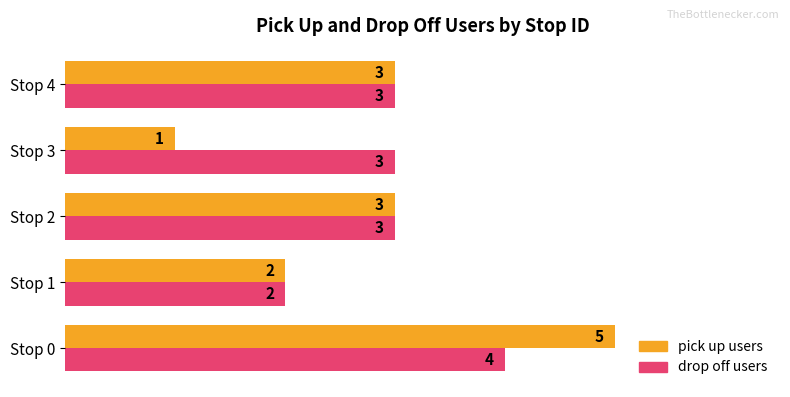

At which category is the sum across all series the highest?

Stop 0